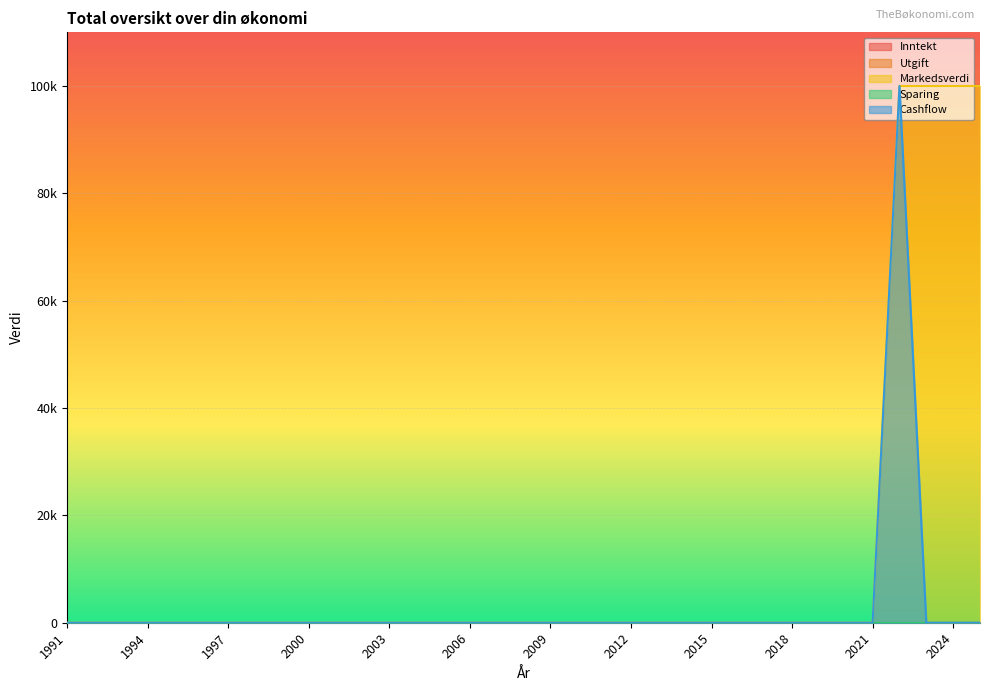

True or false: Cashflow has more than 1 points higher than both neighbors.

False